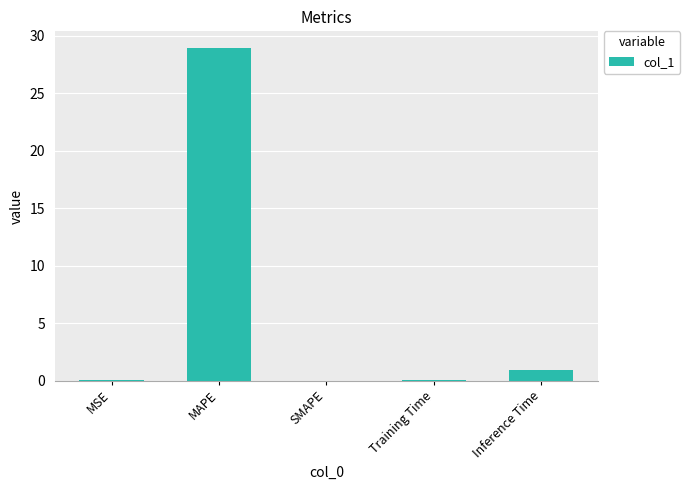

Which has a higher value, Inference Time or MAPE?

MAPE